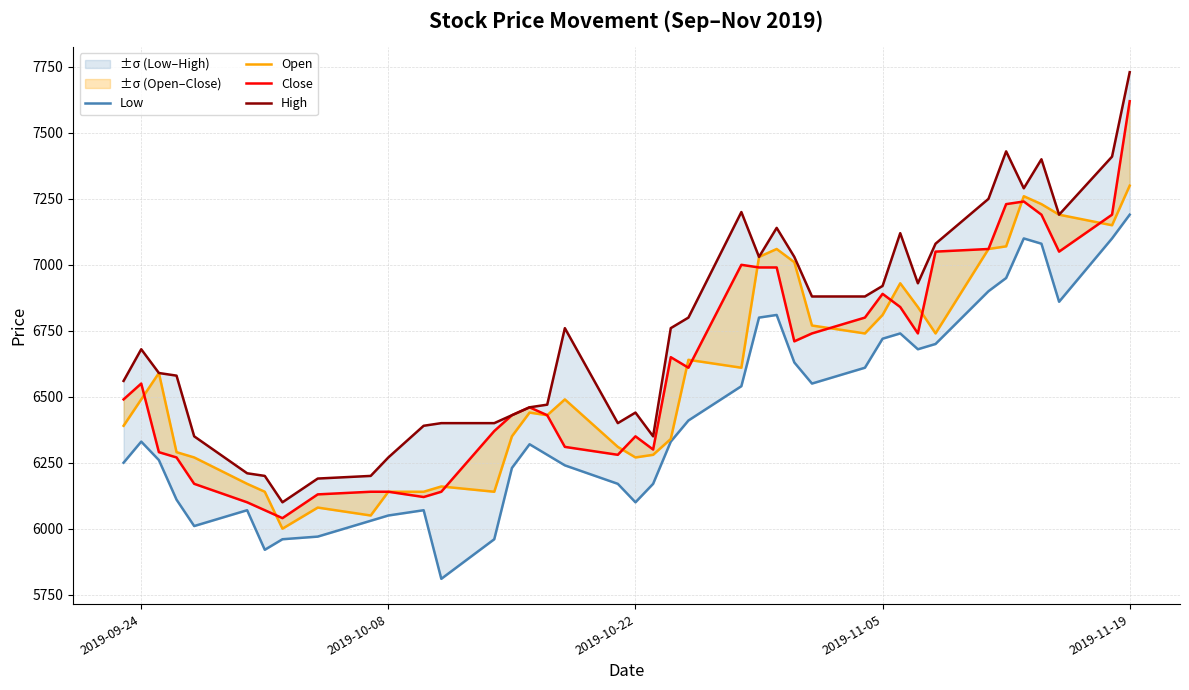

How many data points in Open are less than 6490?

19